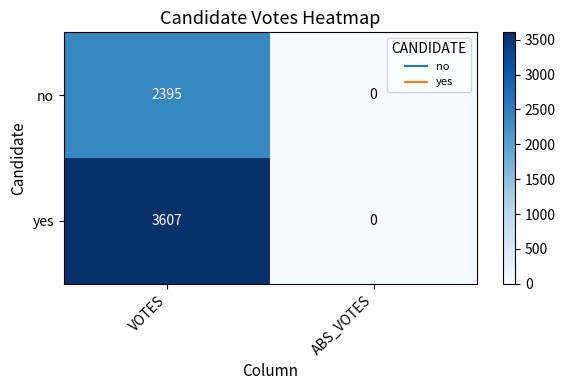

At which category is the sum across all series the highest?

VOTES